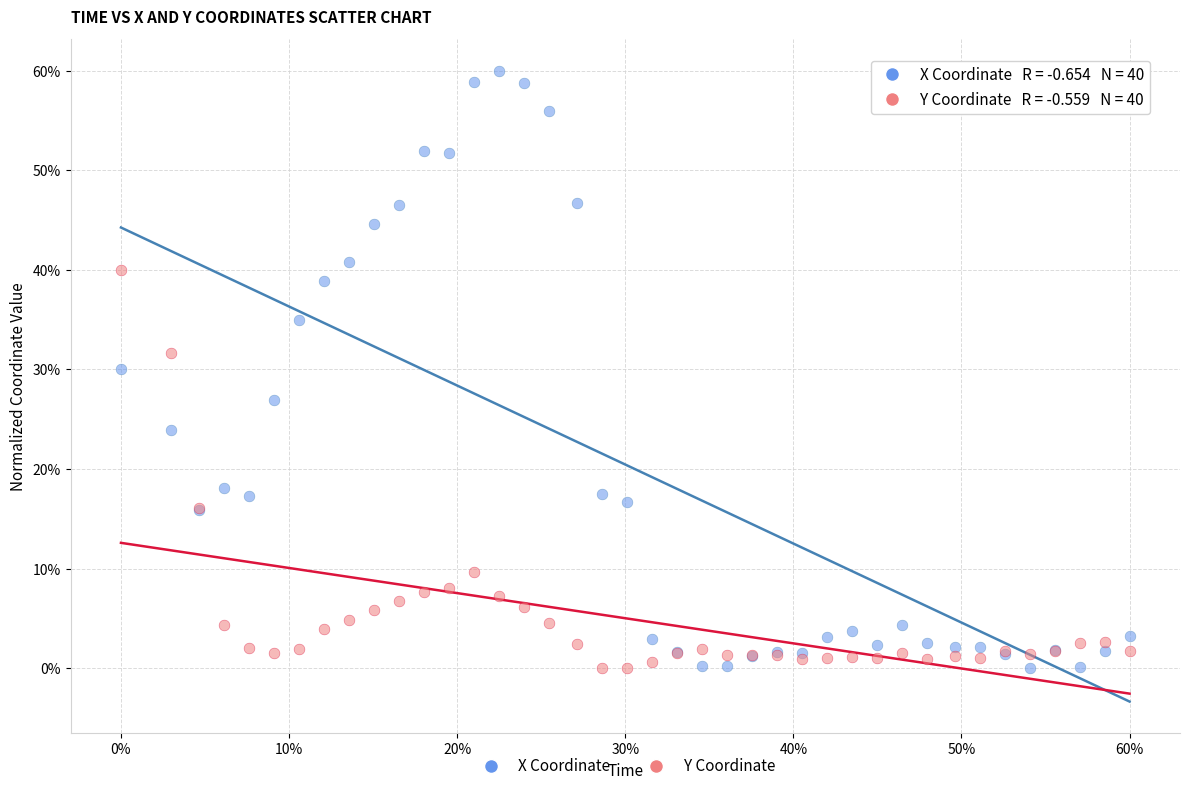

What are all the series names shown in the legend?

X Coordinate, Y Coordinate